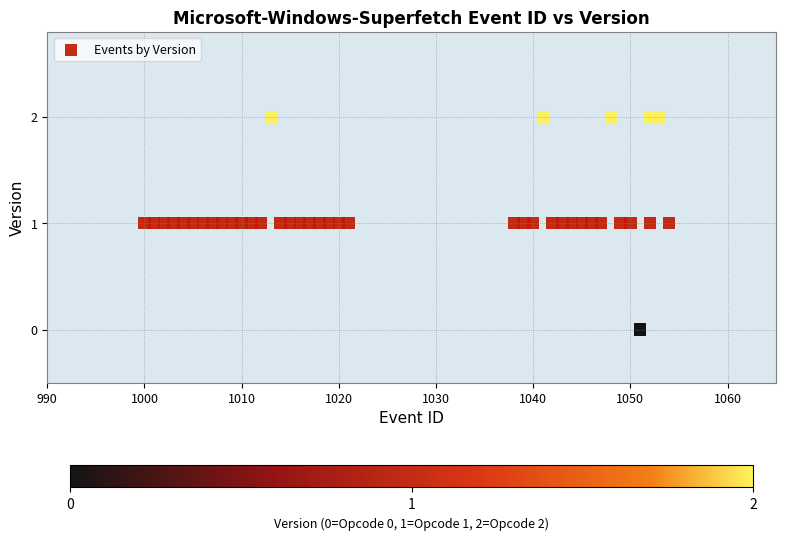

What is the range of X values (max minus min)?

54